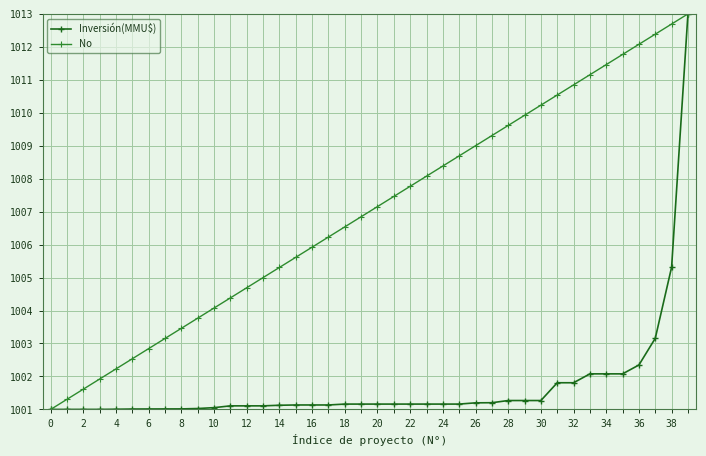

How many lines are shown in the chart?

2